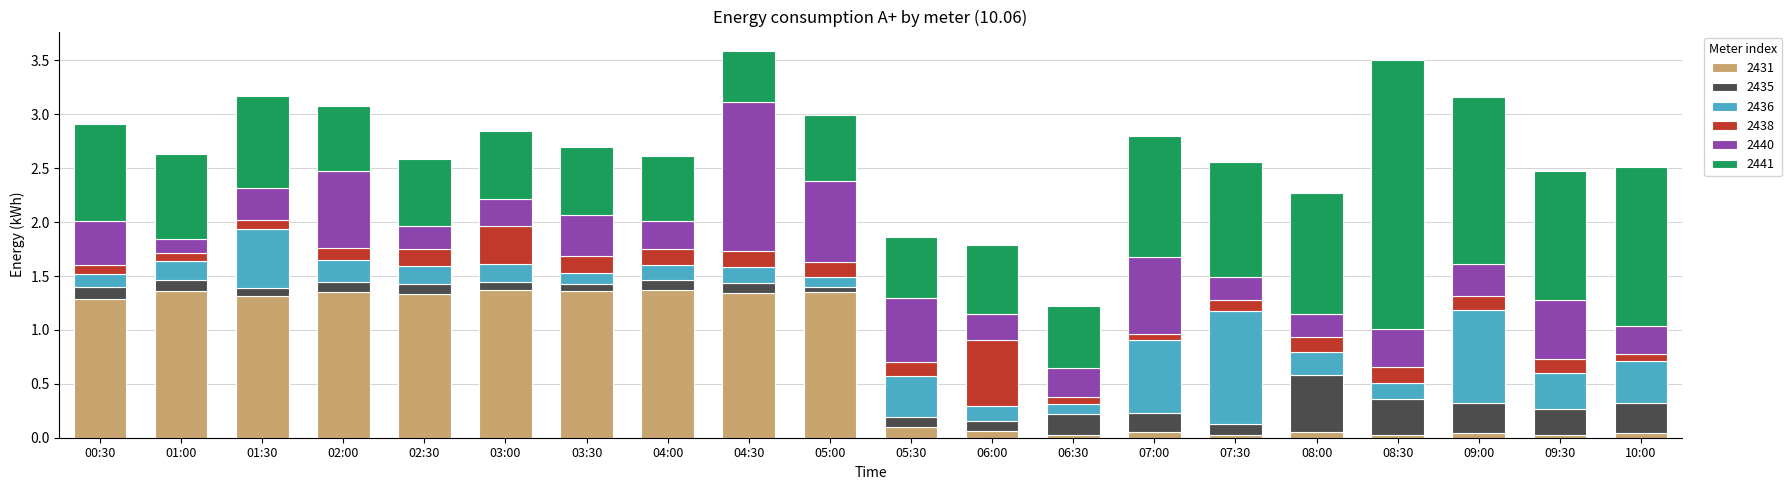

The value of 2431 at 06:00 is 0.1. True or false?

True